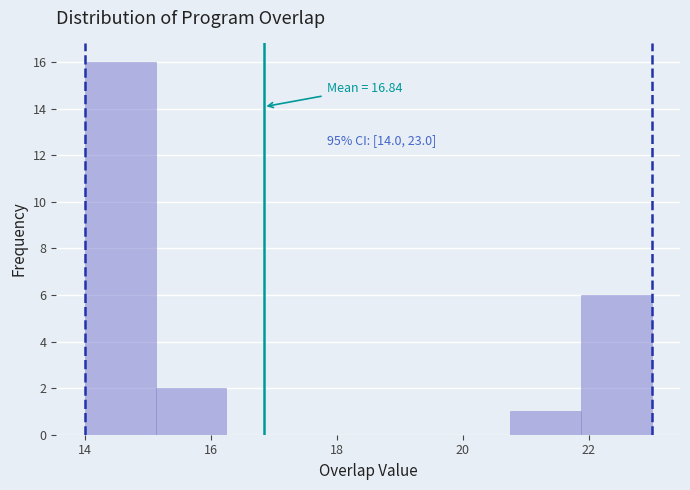

Which range on the x-axis has the tallest bar?

14.0 to 15.2